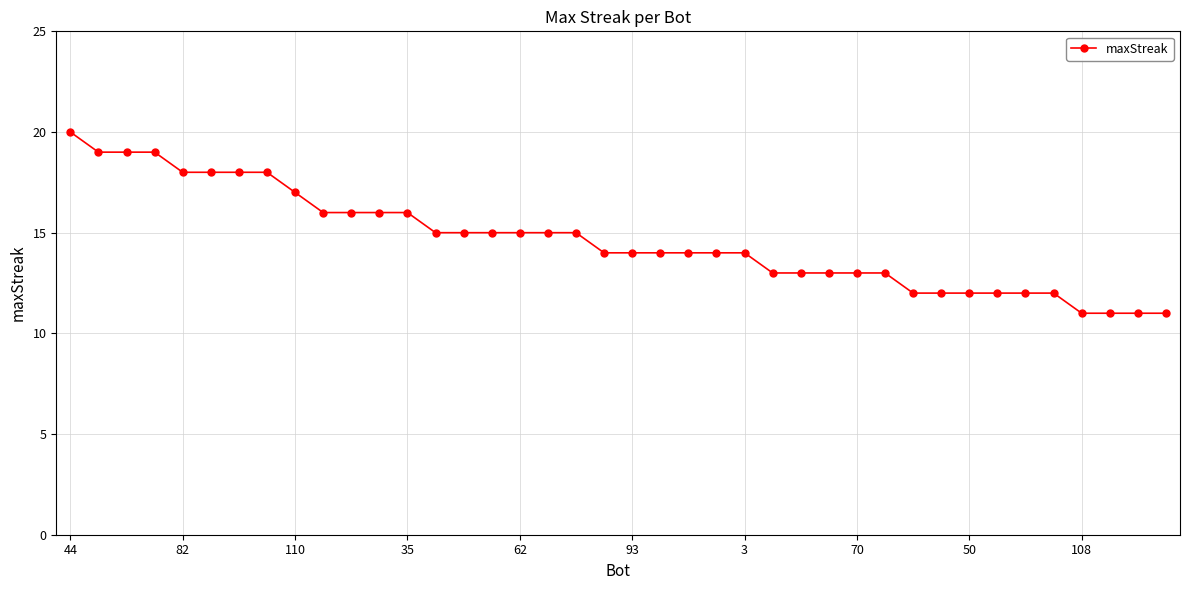

What is the value of the 29th point from the left?

13